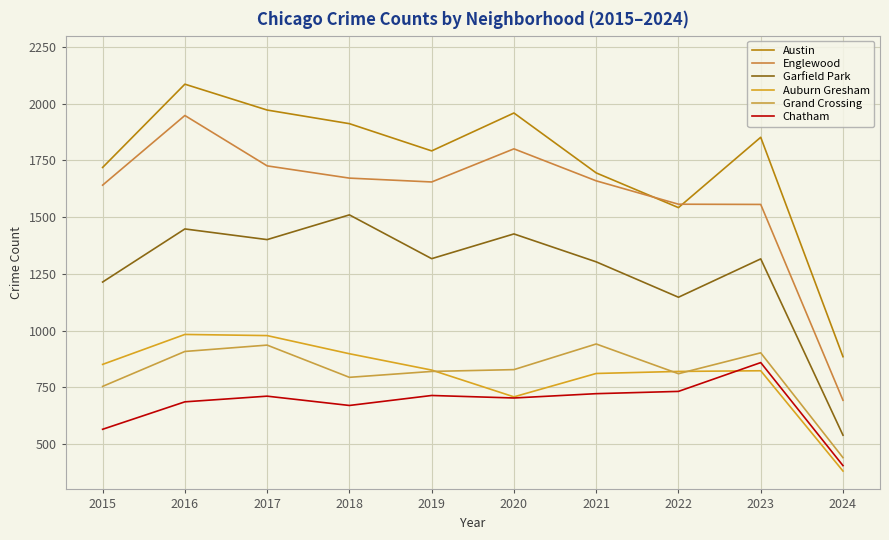

What is the total value across all series at 2023?

7308